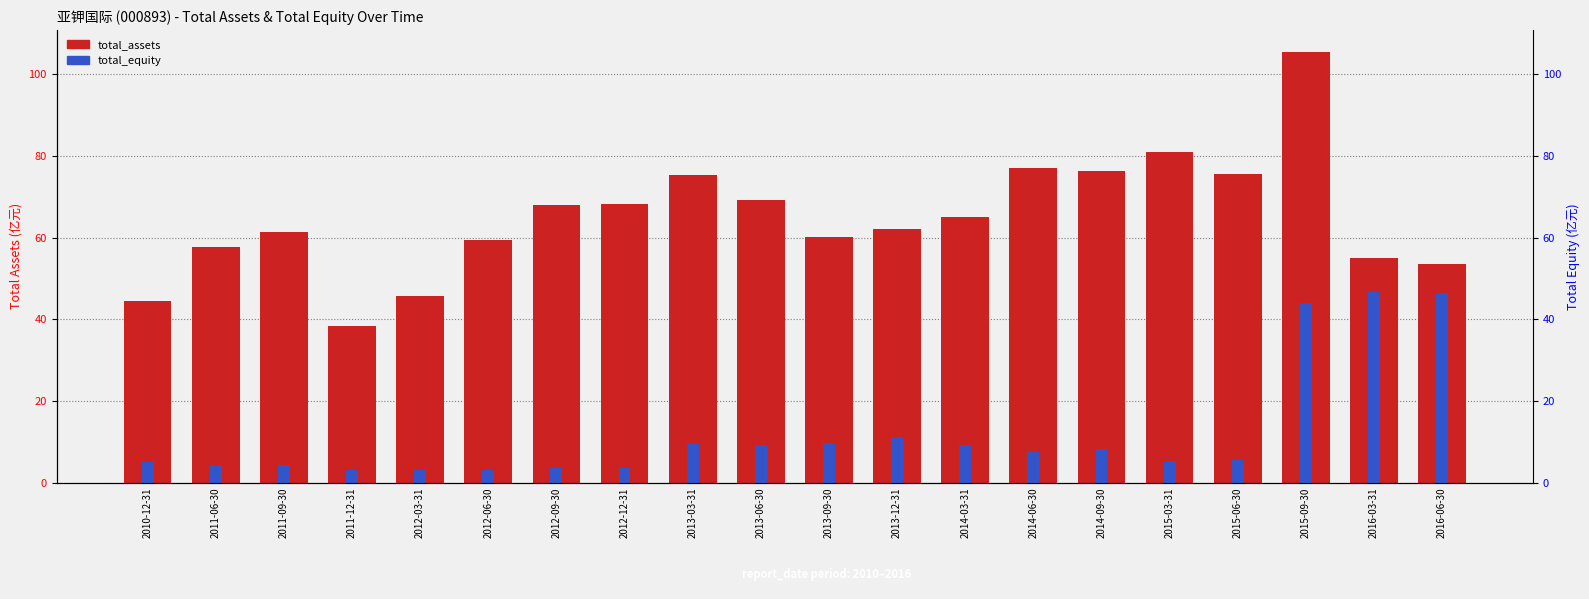

What value does the total_assets series have at 2013-12-31?

62.1